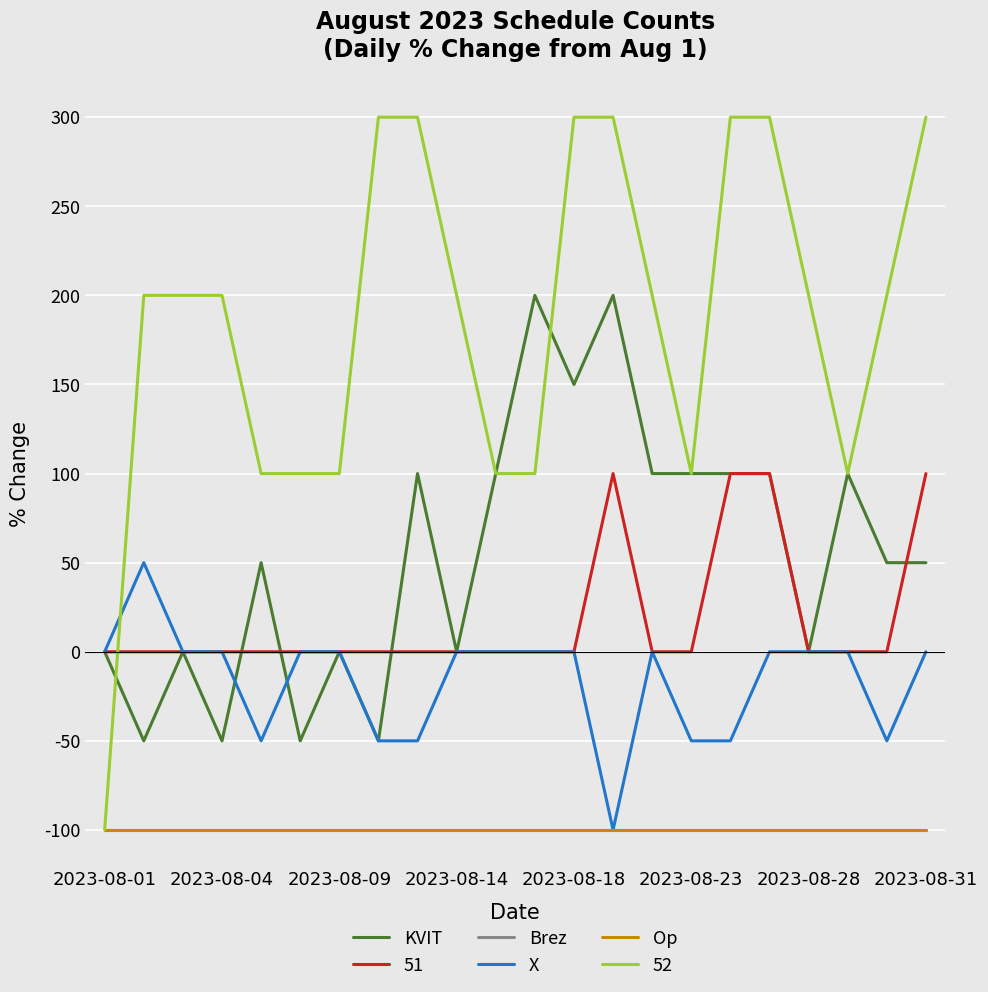

What is the sum of all X values?

-350